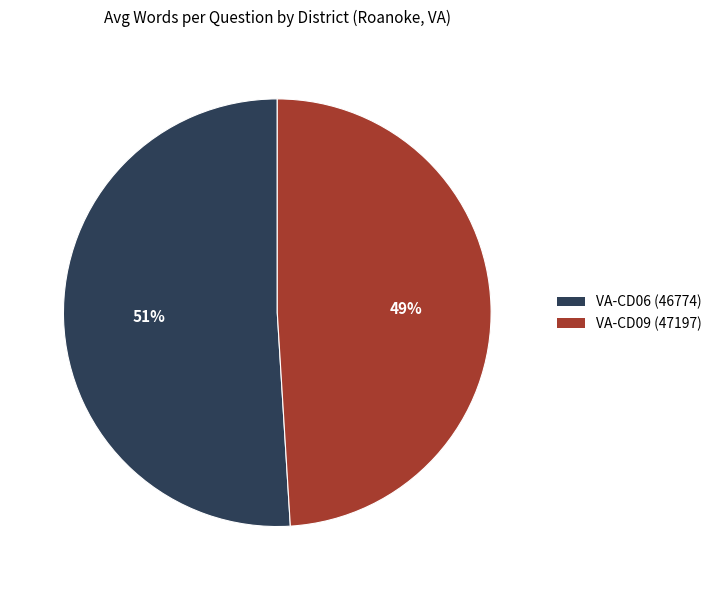

How many segments does this pie chart have?

2